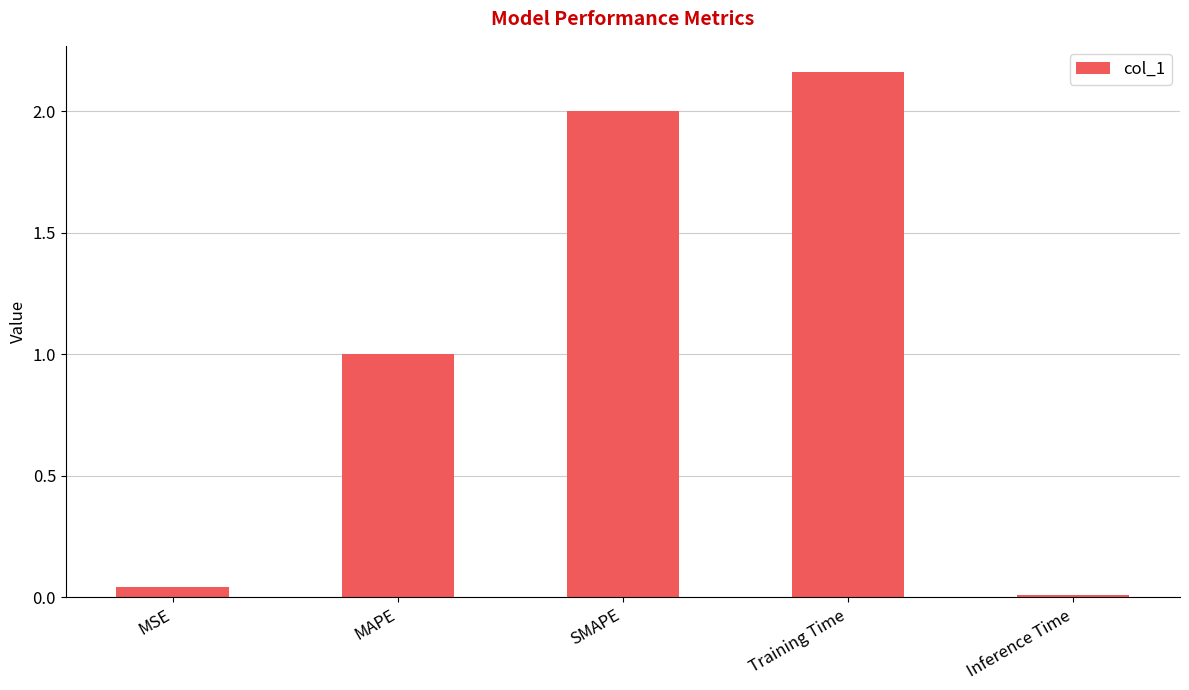

How many categories are shown in the chart?

5